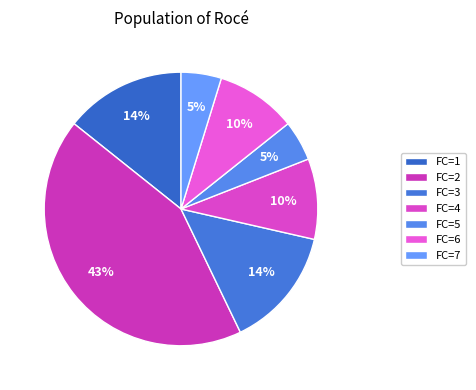

Count the number of slices in the pie.

7